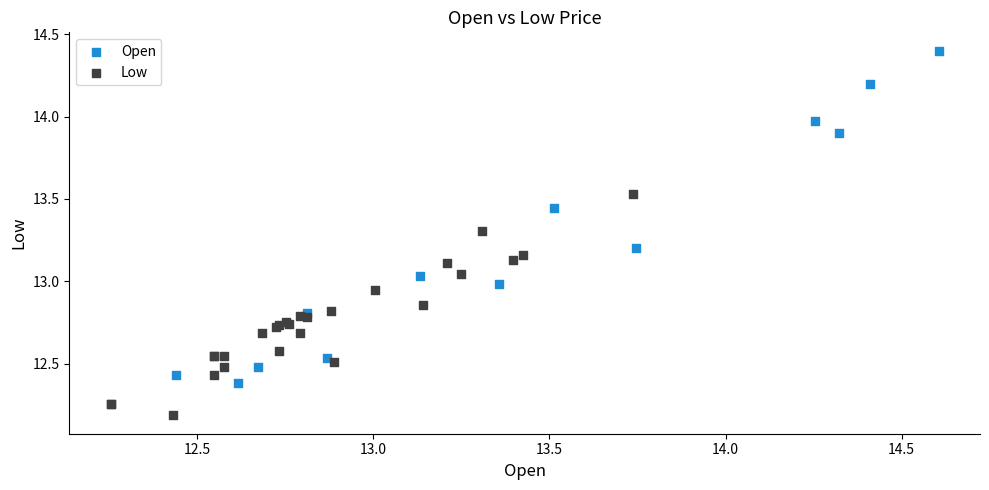

Which series contains the highest Y value?

Open